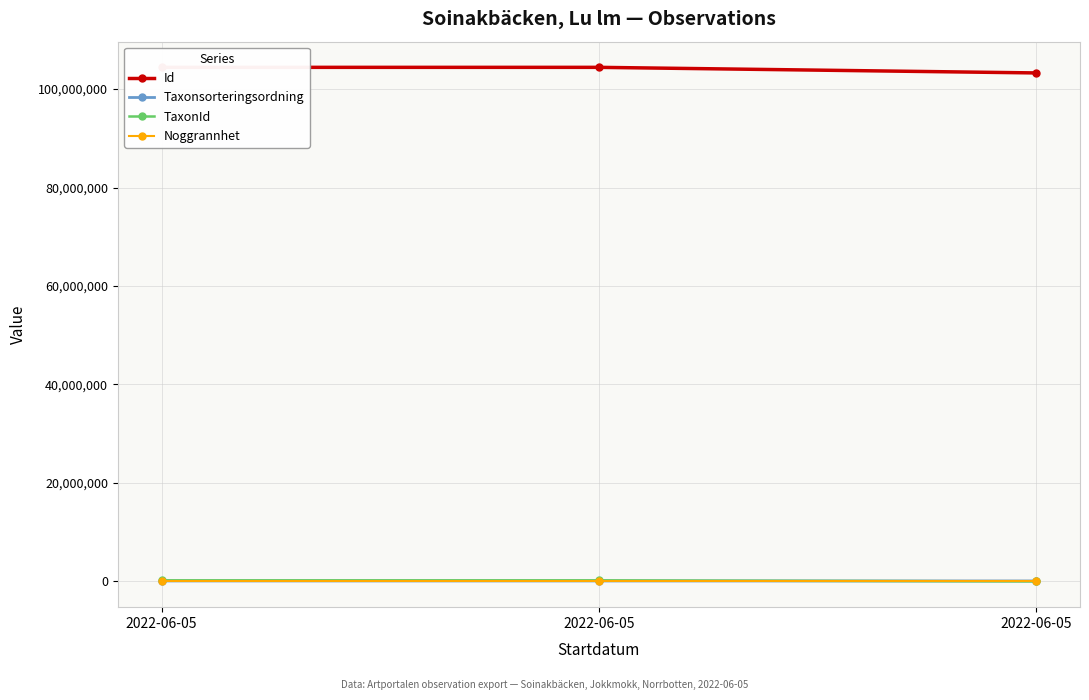

List the series in order of their peak value, lowest first.

Noggrannhet, Taxonsorteringsordning, TaxonId, Id